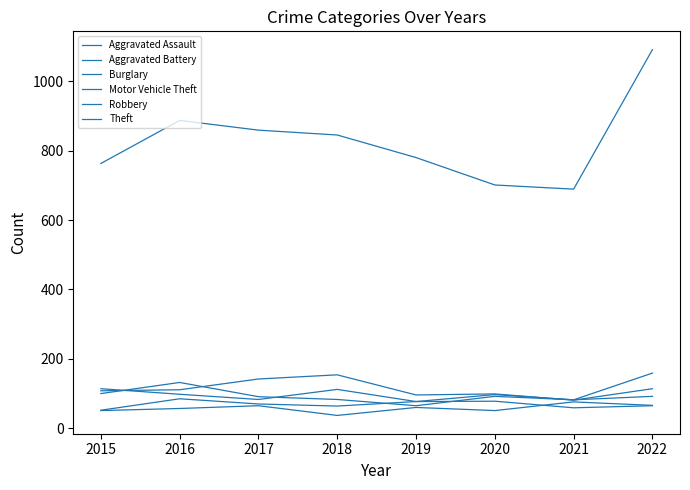

What is the maximum value for Aggravated Battery?

85